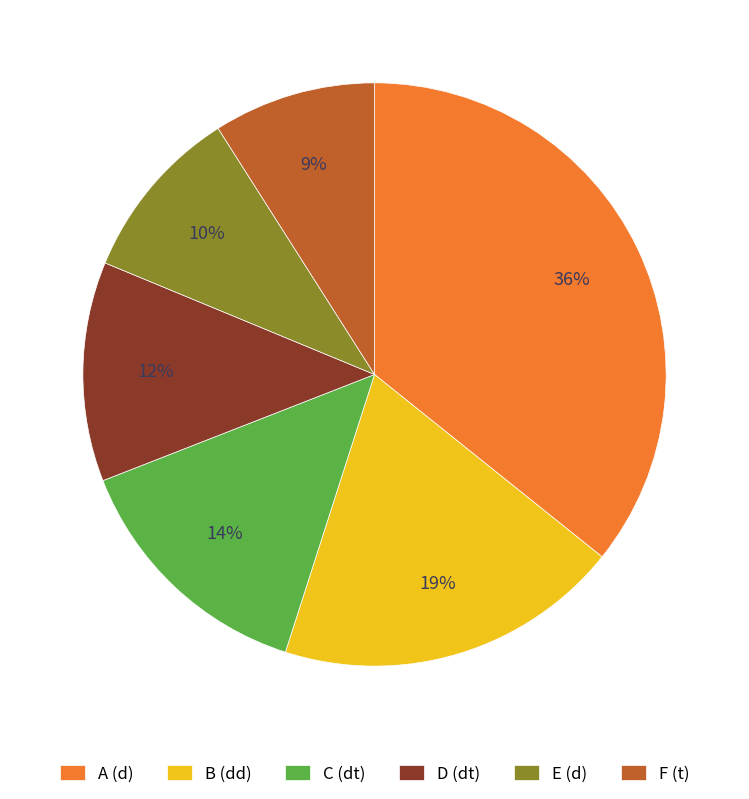

Count the number of slices in the pie.

6